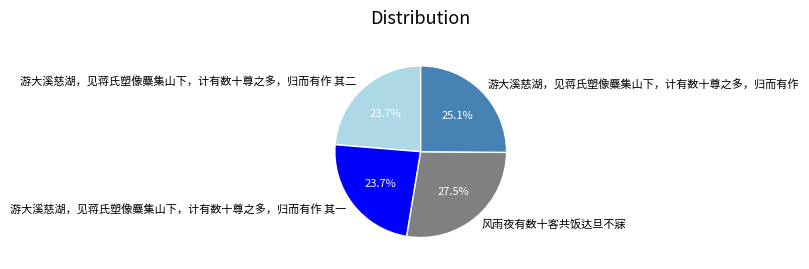

Does 风雨夜有数十客共饭达旦不寐 represent more than half of the total?

No